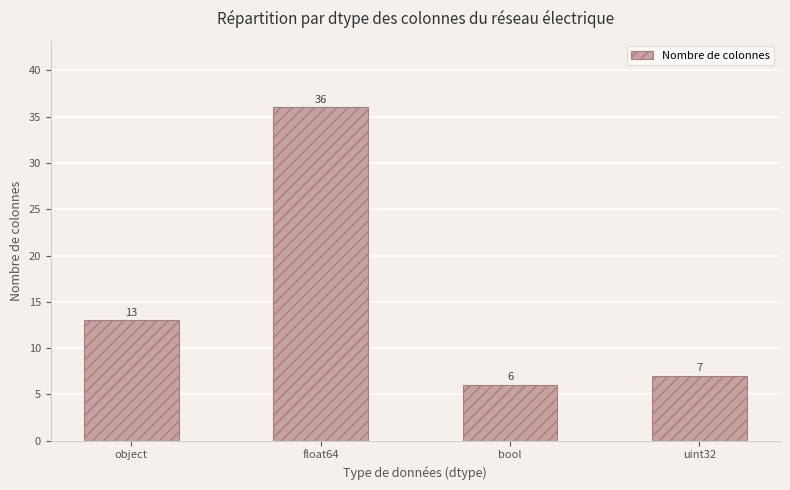

Reading left to right, list all the values displayed in this chart.

object=13	float64=36	bool=6	uint32=7